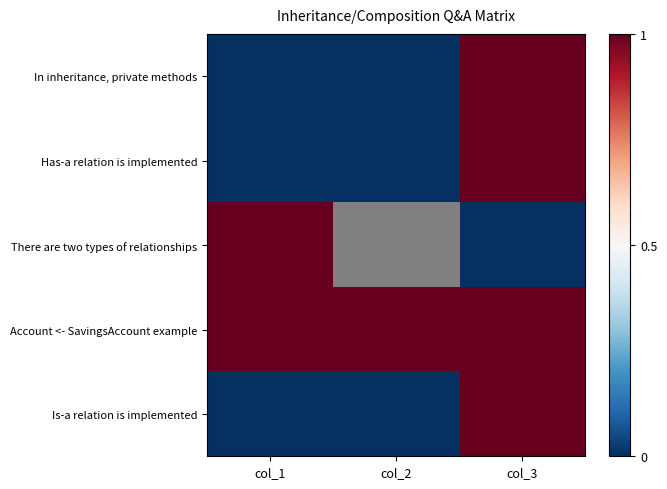

Which series has the largest total across all categories?

Account <- SavingsAccount example